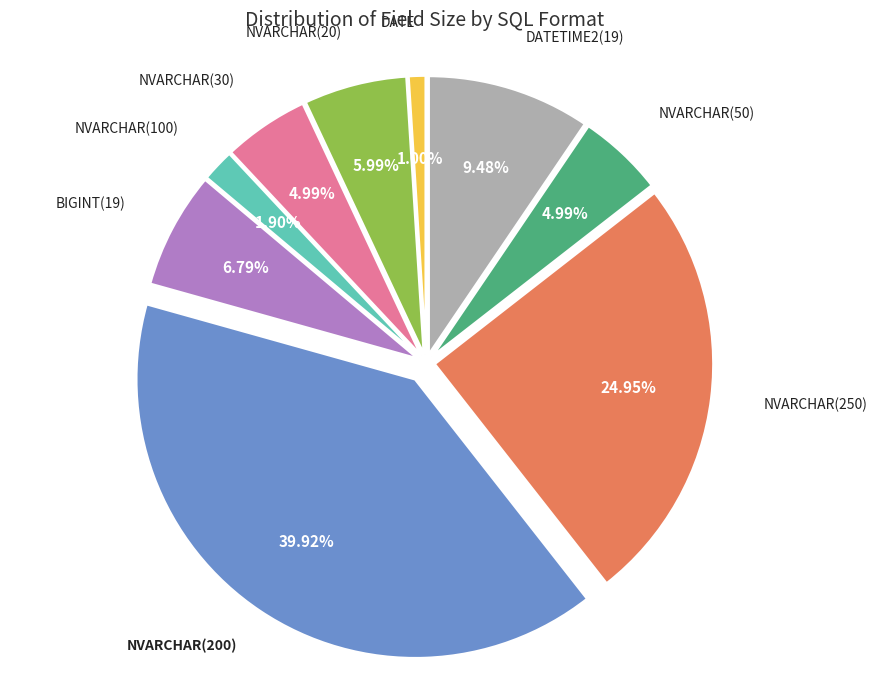

Is the sum of NVARCHAR(50) and NVARCHAR(200) greater than half?

No